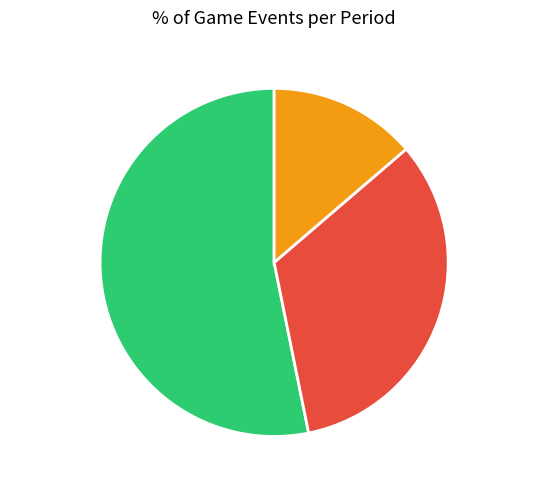

What percentage is the Period 3 slice, to the nearest percent?

14%